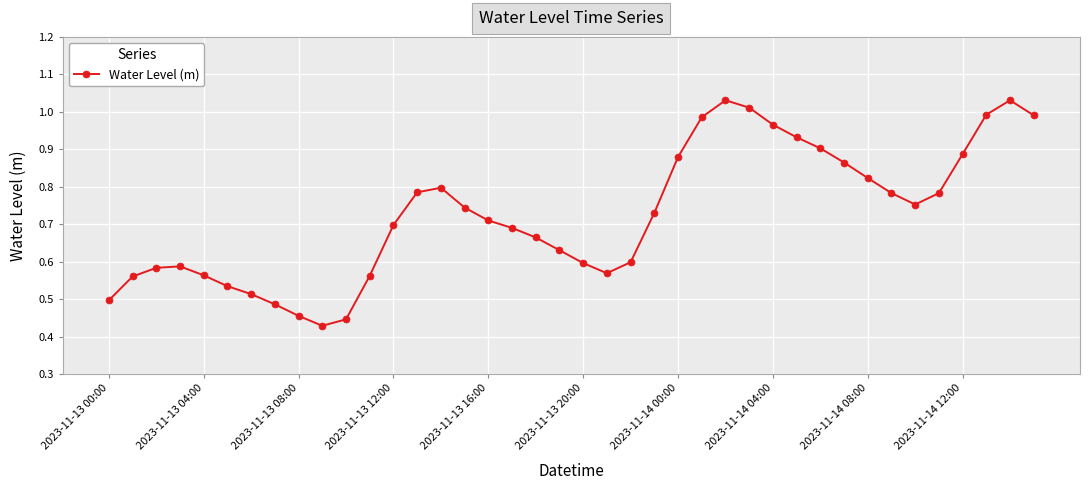

Does the chart display data point markers on the line(s)?

Yes